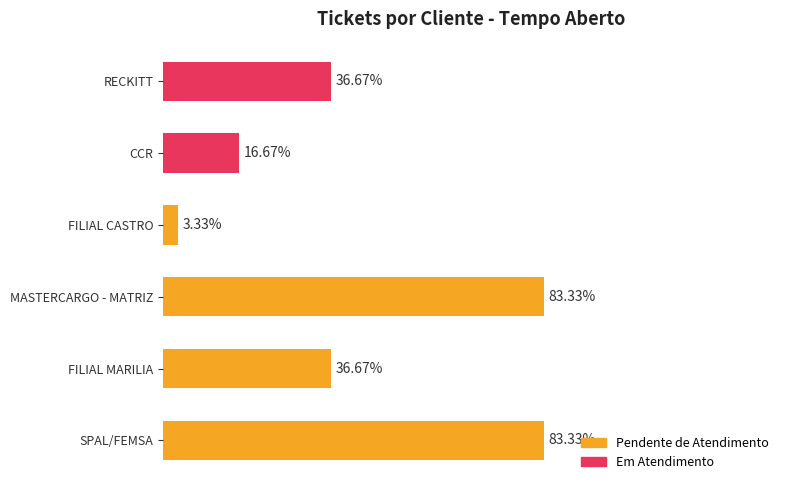

Is it true that the value at 00 Hs 11 Min is 965960?

False